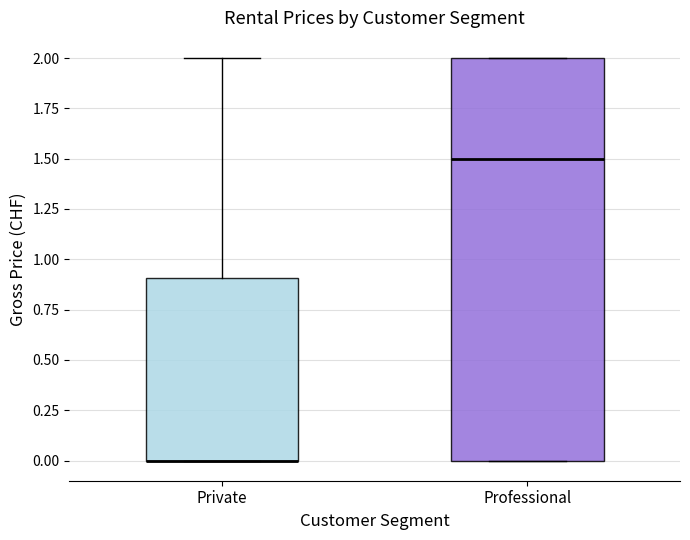

Reading left to right, read every box against the y-axis: the position of its median line, the range the box covers, and the ends of its whiskers. The values are not printed on the chart, so give them approximately, as read against the axis.

Private: median 0.0 (drawn on the box's lower edge), box 0.0 to 0.9, whiskers 0.0 to 2.0
Professional: median 1.5, box 0.0 to 2.0, whiskers 0.0 to 2.0